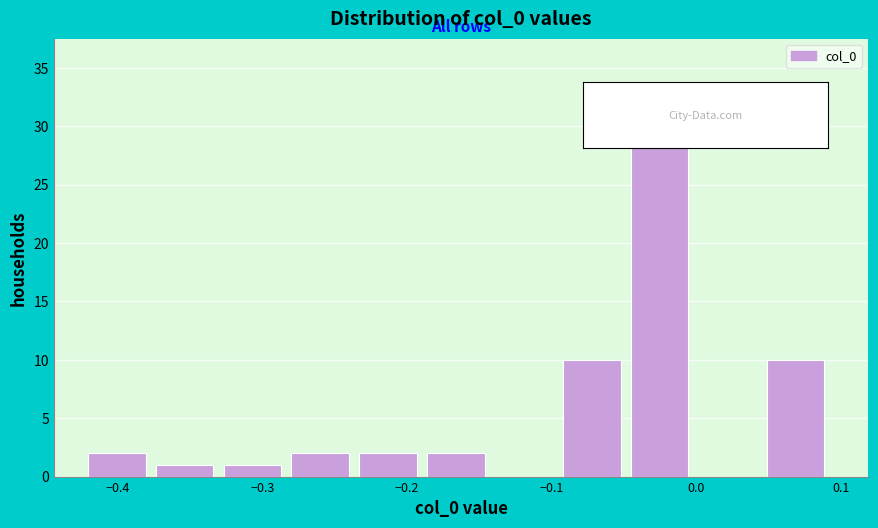

Reading left to right, transcribe this chart: for each bar, give the range it covers on the x-axis and its height. Neither the bar edges nor the heights are printed on the chart, so give them approximately, as read against the axes.

-0.42 to -0.37: 2
-0.37 to -0.33: 1
-0.33 to -0.28: 1
-0.28 to -0.23: 2
-0.23 to -0.19: 2
-0.19 to -0.14: 2
-0.14 to -0.09: 0
-0.09 to -0.05: 10
-0.05 to 0.00: 30
0.00 to 0.05: 0
0.05 to 0.10: 10